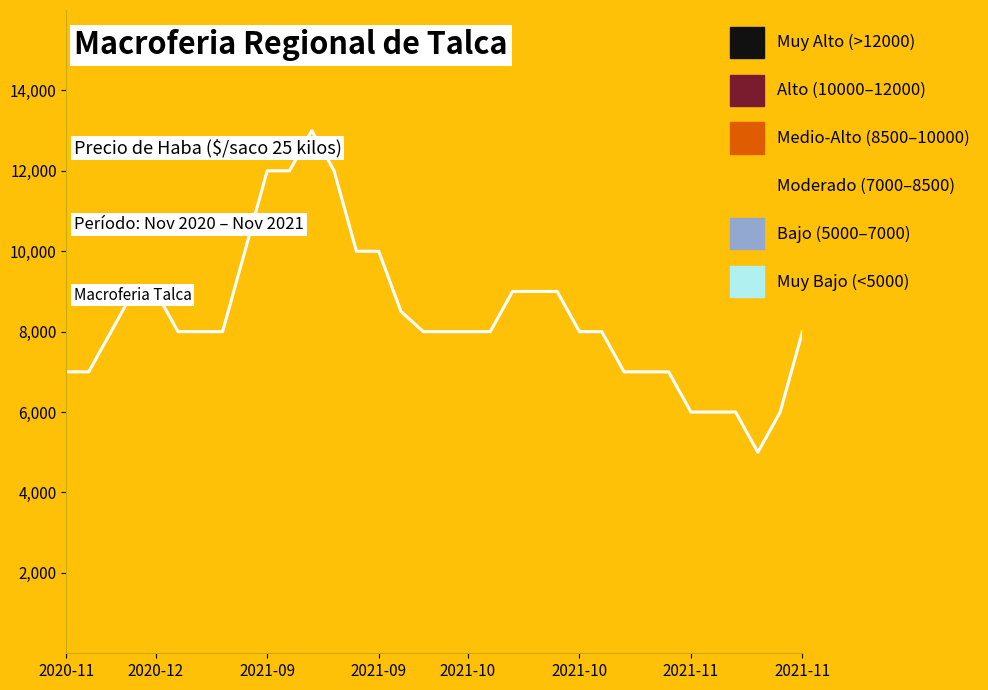

At which category does the chart reach its minimum across all series?

31